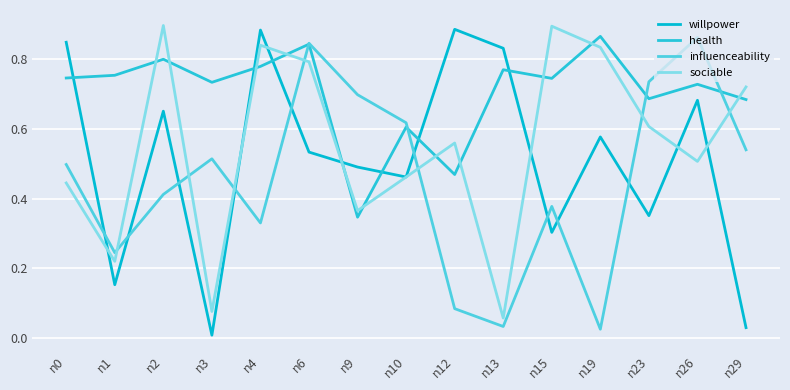

Is it true that influenceability equals 0.2 at n23?

False